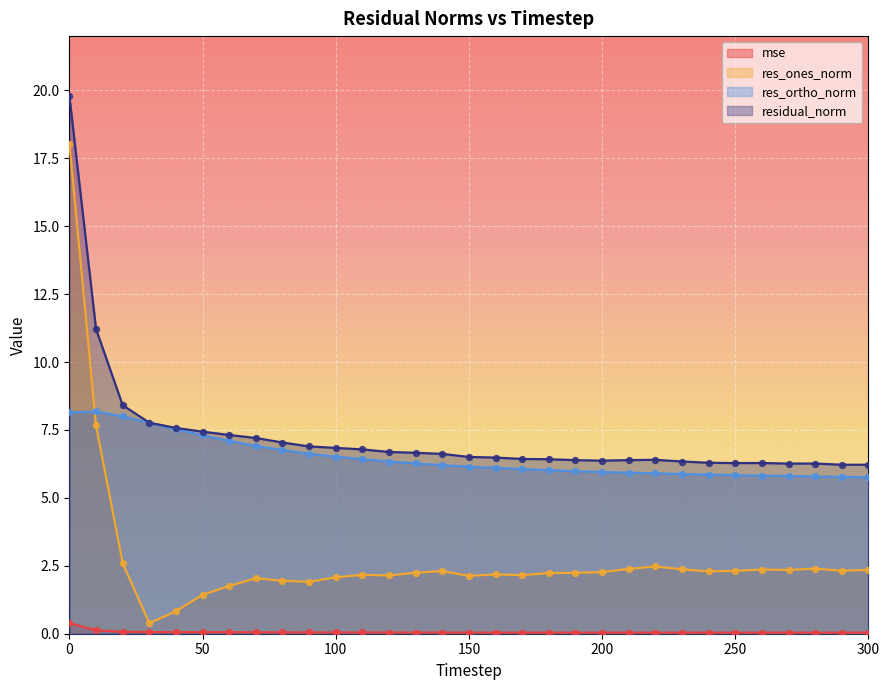

Which series reaches the minimum Y coordinate?

mse